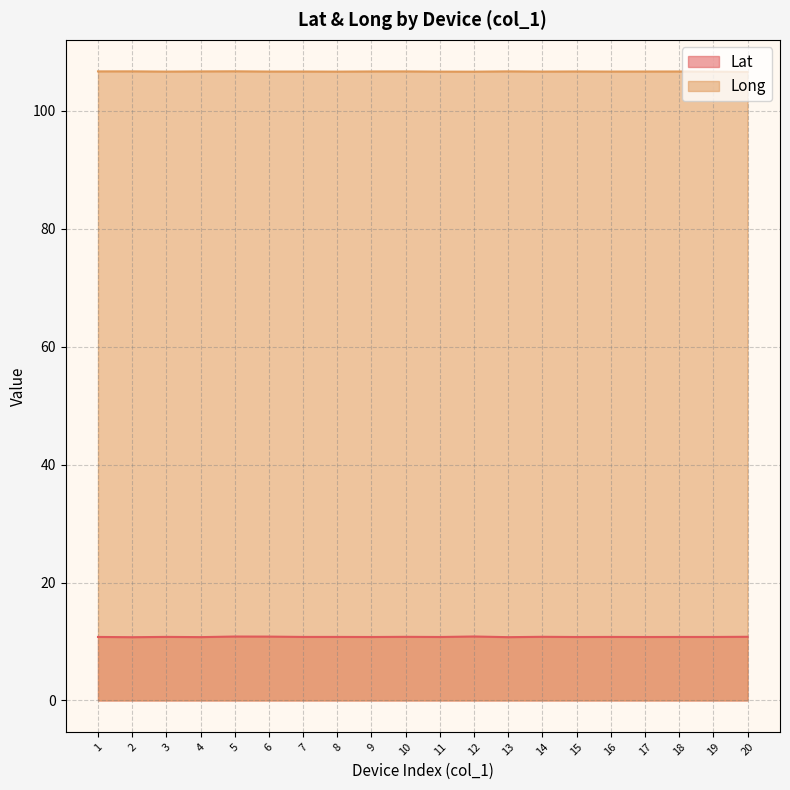

Is it true that Lat equals 16.5 at 11?

False